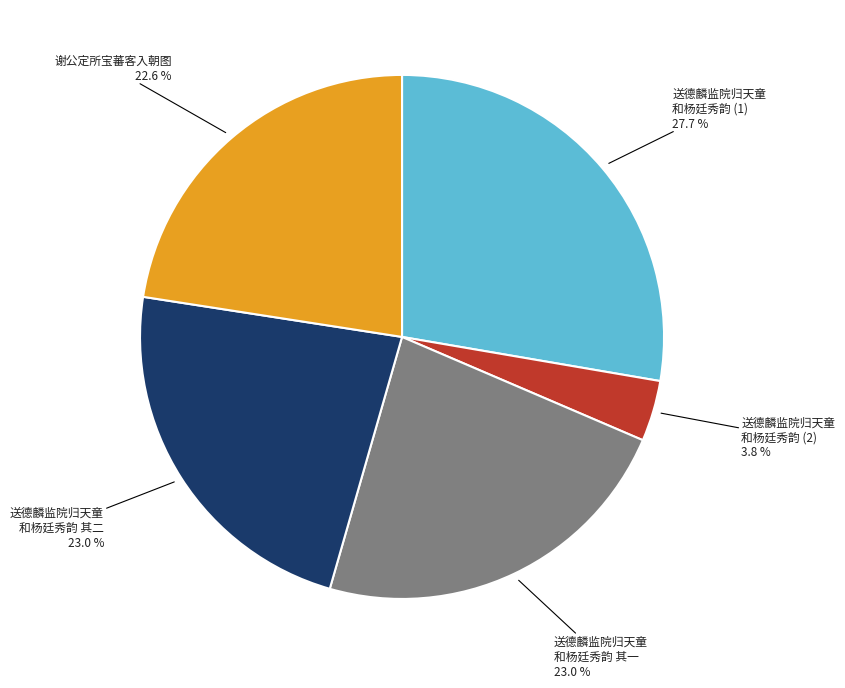

Does any single category account for the majority?

No